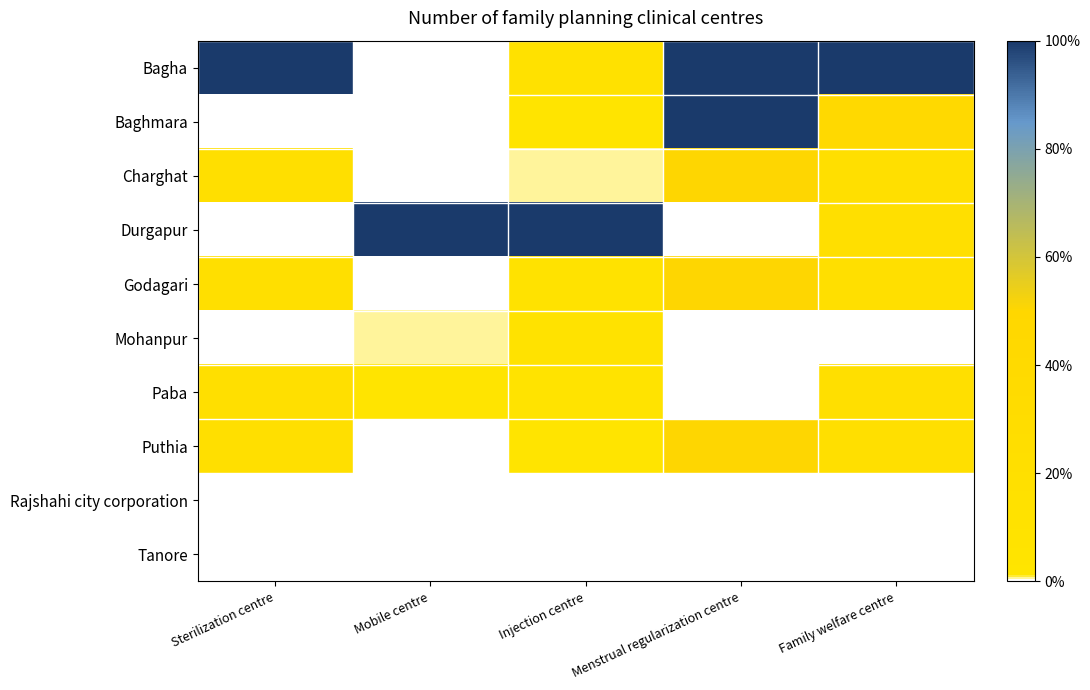

Which series has the largest total across all categories?

Bagha